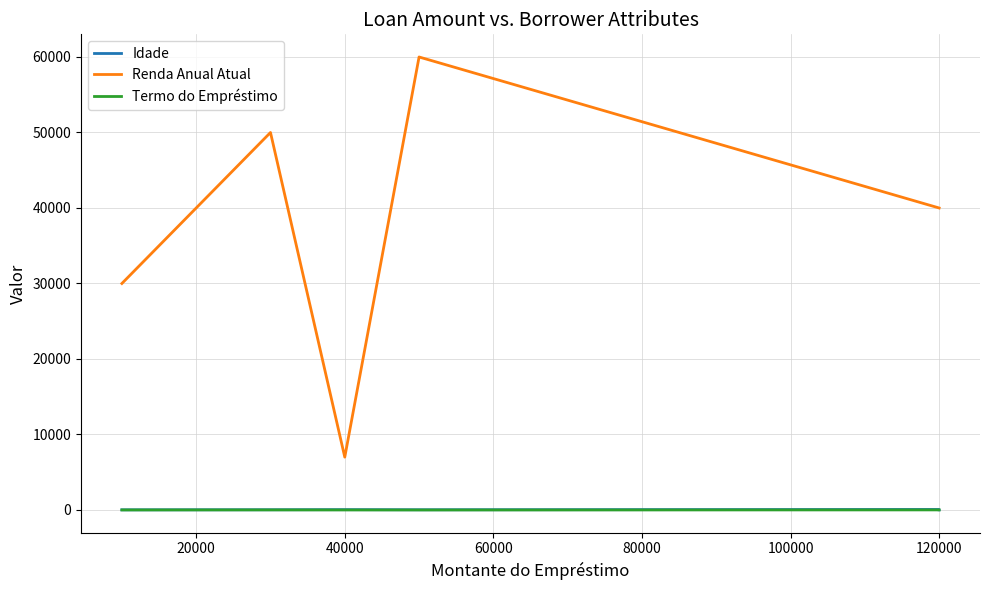

What is the spread (max minus min) of values at 40000?

6997